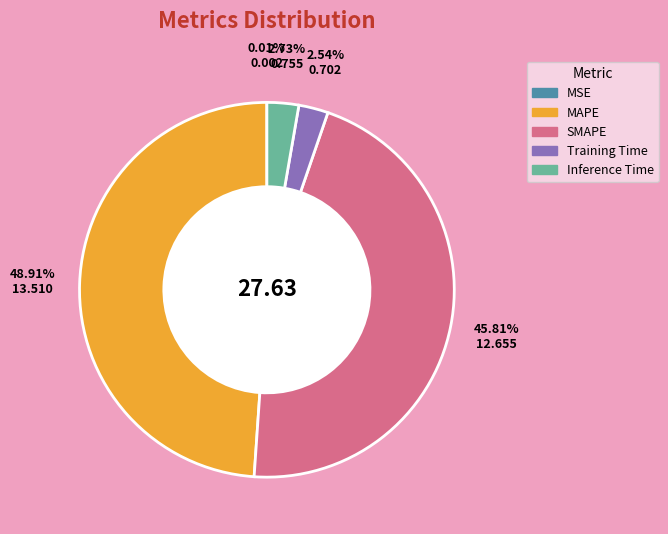

Is the sum of MAPE and Training Time greater than half?

Yes